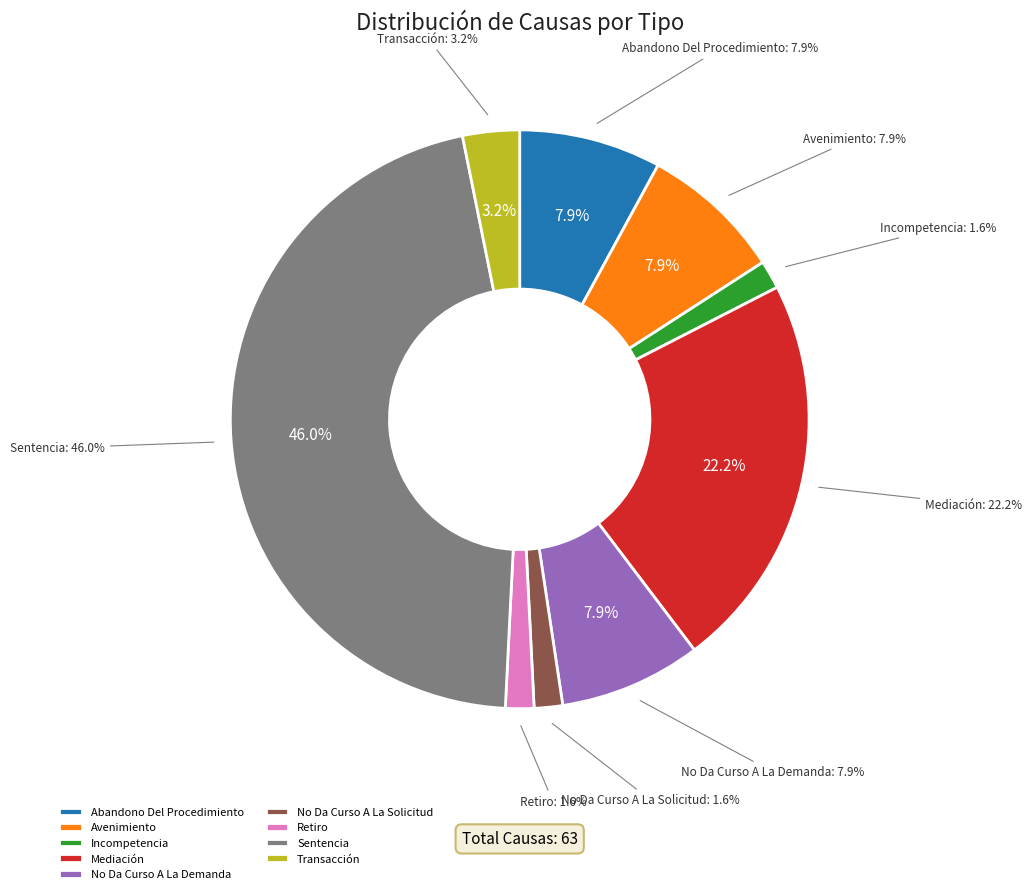

Is Retiro the majority of the pie?

No